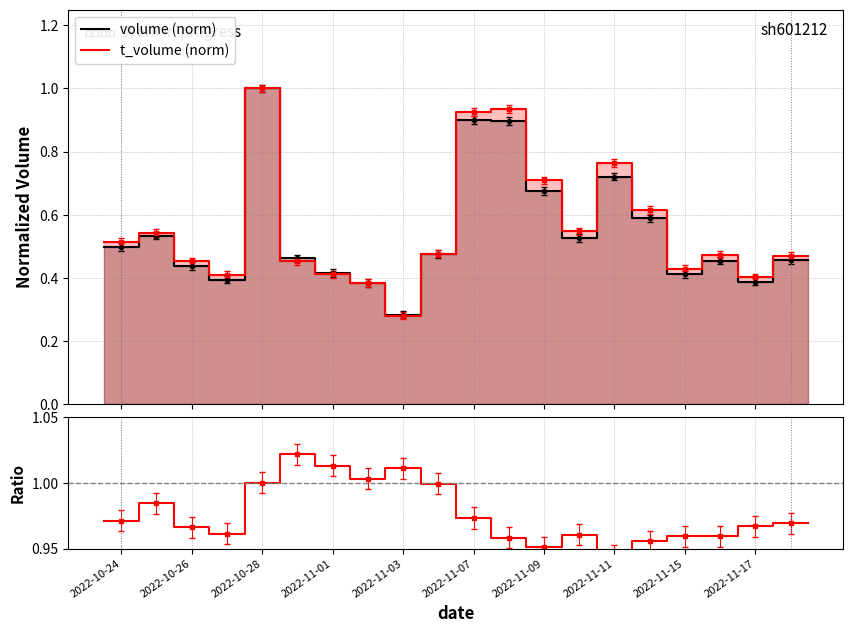

What is the minimum value for volume (norm)?

0.3